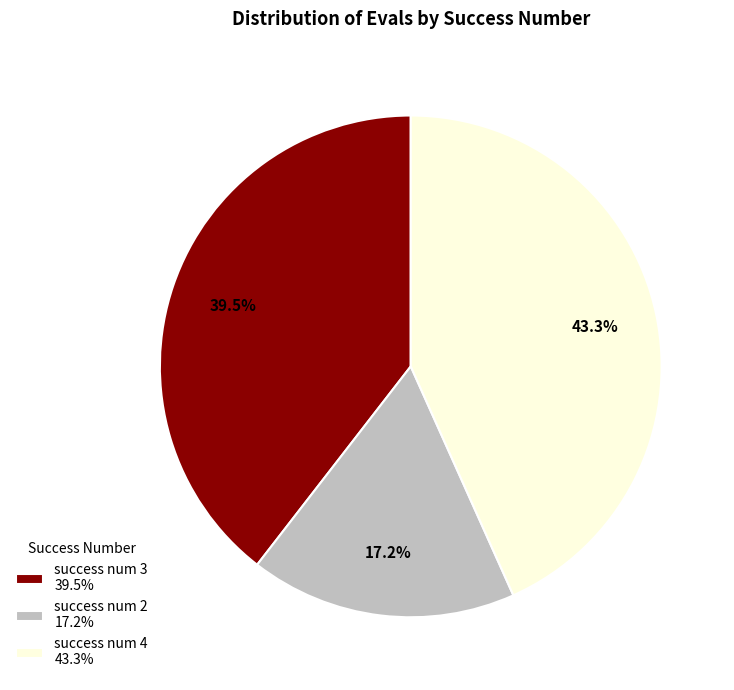

Which has a higher value, success num 2 17.2% or success num 4 43.3%?

success num 4 43.3%